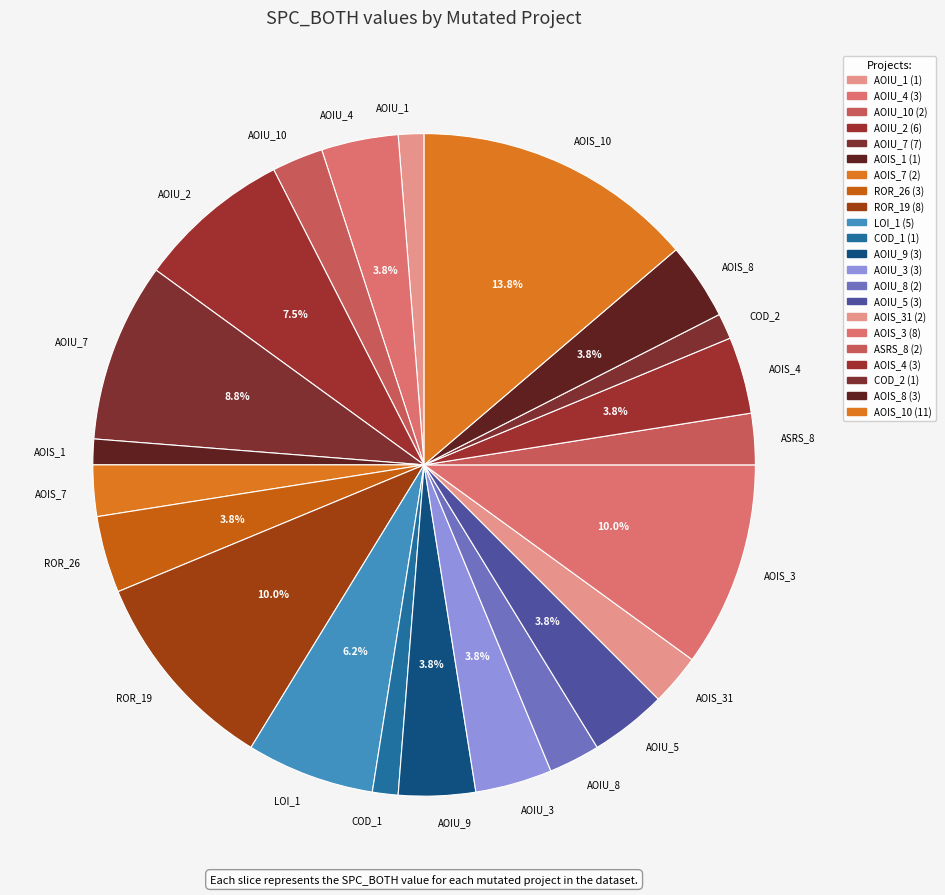

To the nearest percent, what is the average slice percentage?

5%